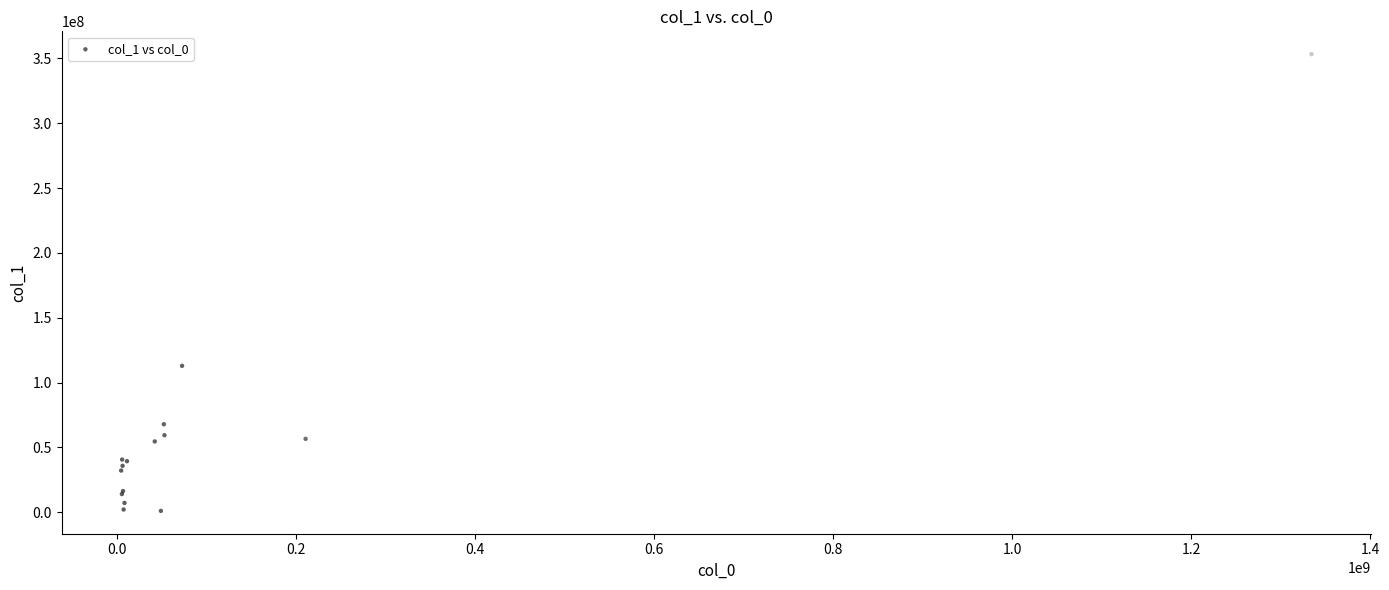

What Y value in the scatter plot is closest to 177168207?

112937600